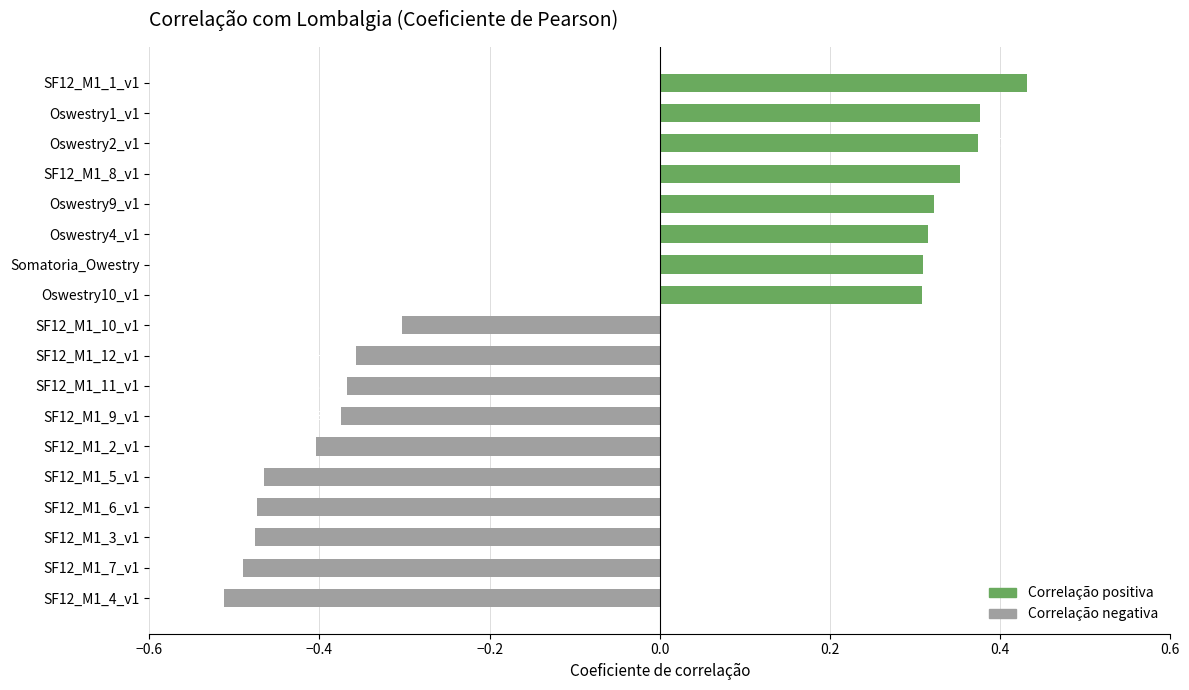

Are the bars horizontal?

Yes